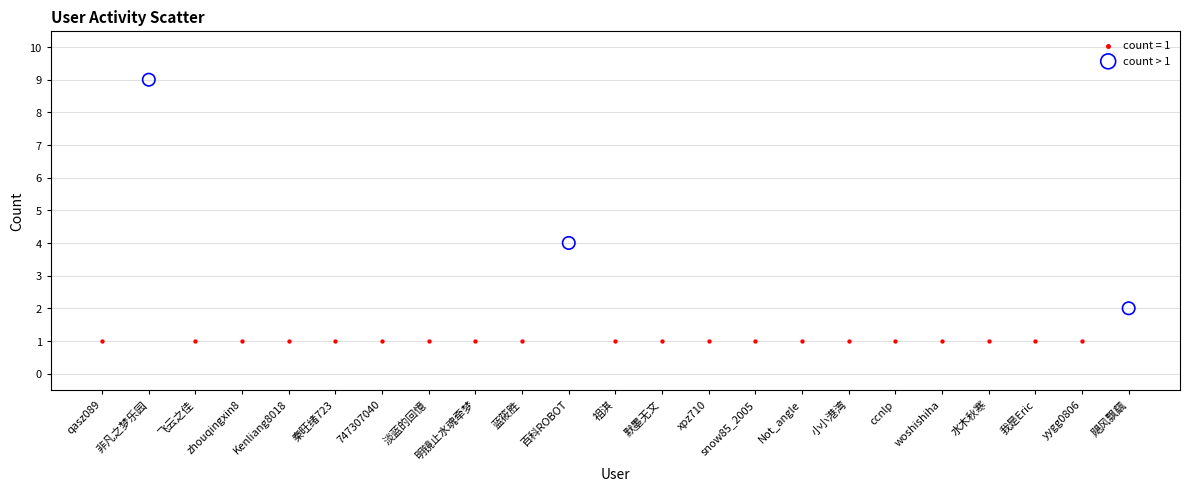

Which series reaches the maximum Y coordinate?

count > 1